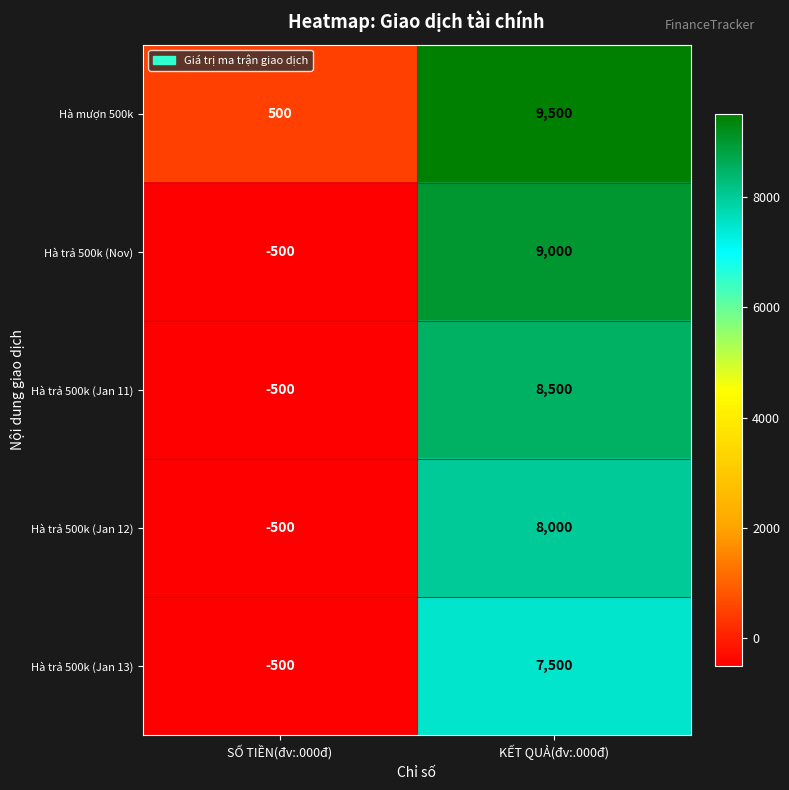

Rank the series at KẾT QUẢ(đv:.000đ) from lowest to highest value.

Hà trả 500k (Jan 13), Hà trả 500k (Jan 12), Hà trả 500k (Jan 11), Hà trả 500k (Nov), Hà mượn 500k